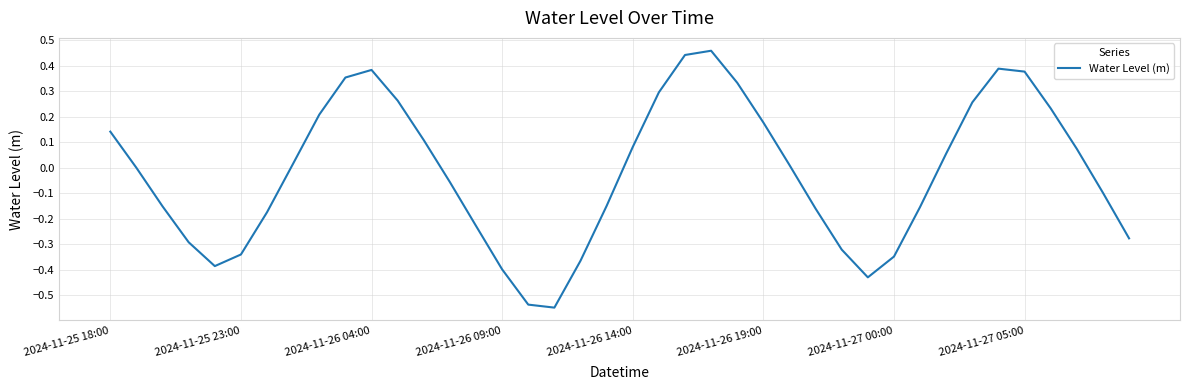

Does the chart display data point markers on the line(s)?

No